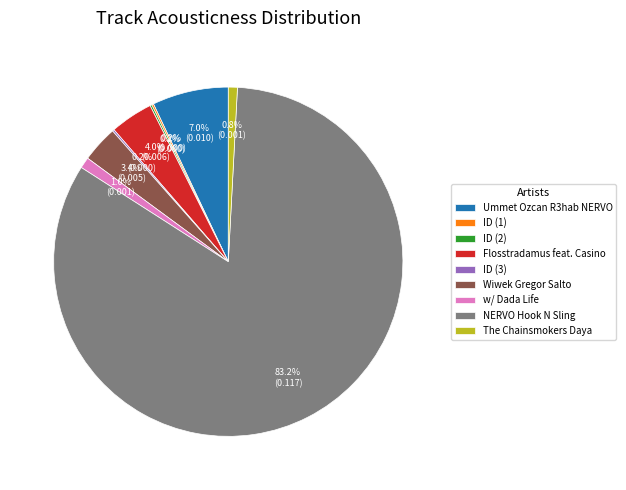

What portion of the pie excludes w/ Dada Life?

99.0%